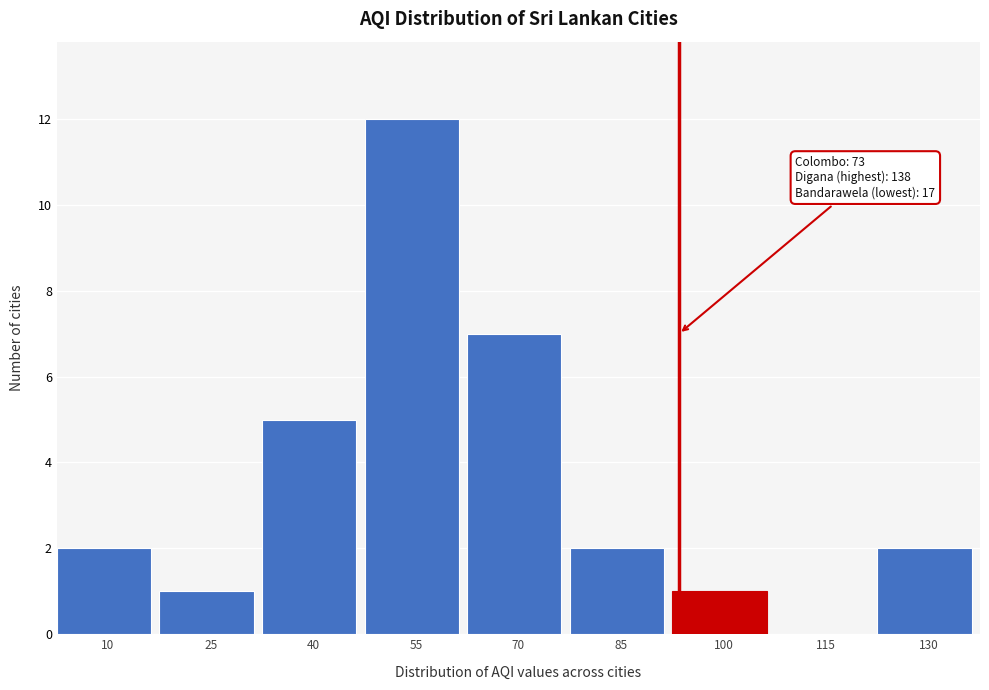

Reading right to left, extract all data points from this chart.

130=2	115=0	100=1	85=2	70=7	55=12	40=5	25=1	10=2